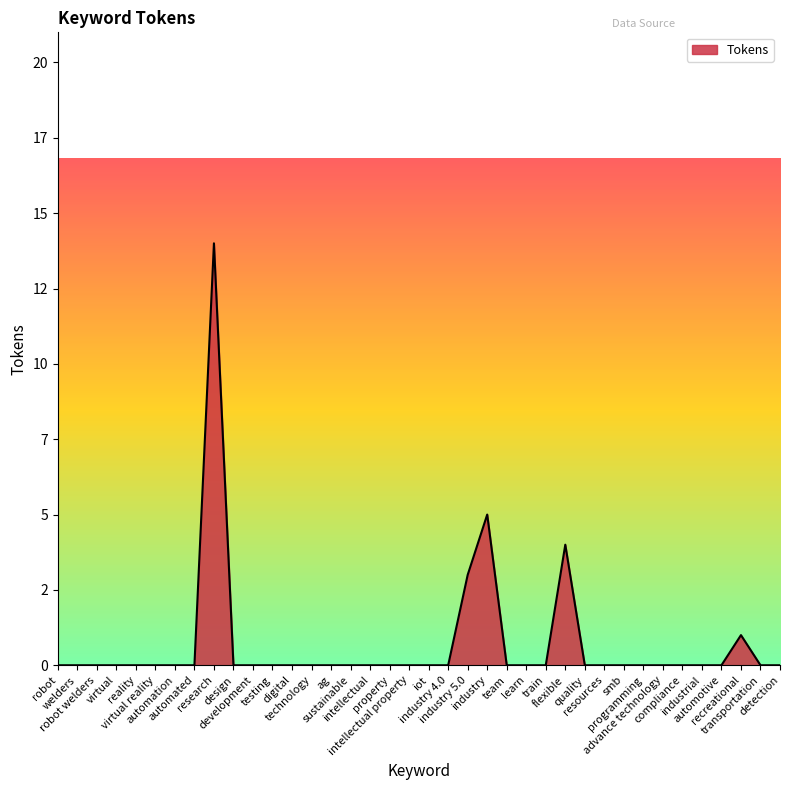

Is this an area chart (filled region under the line)?

Yes